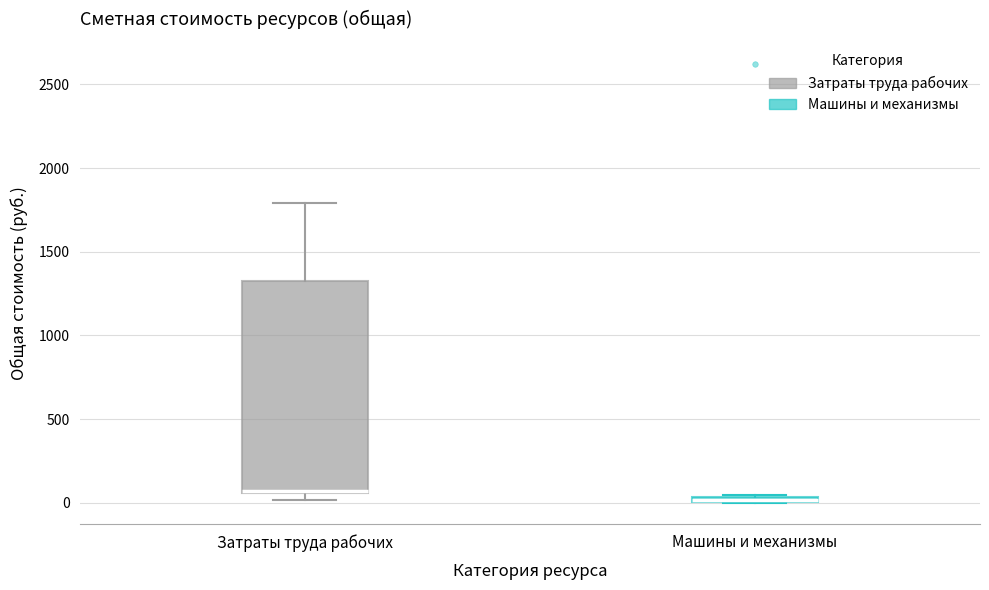

Which box is the tallest, from its lower edge to its upper edge?

Затраты труда рабочих